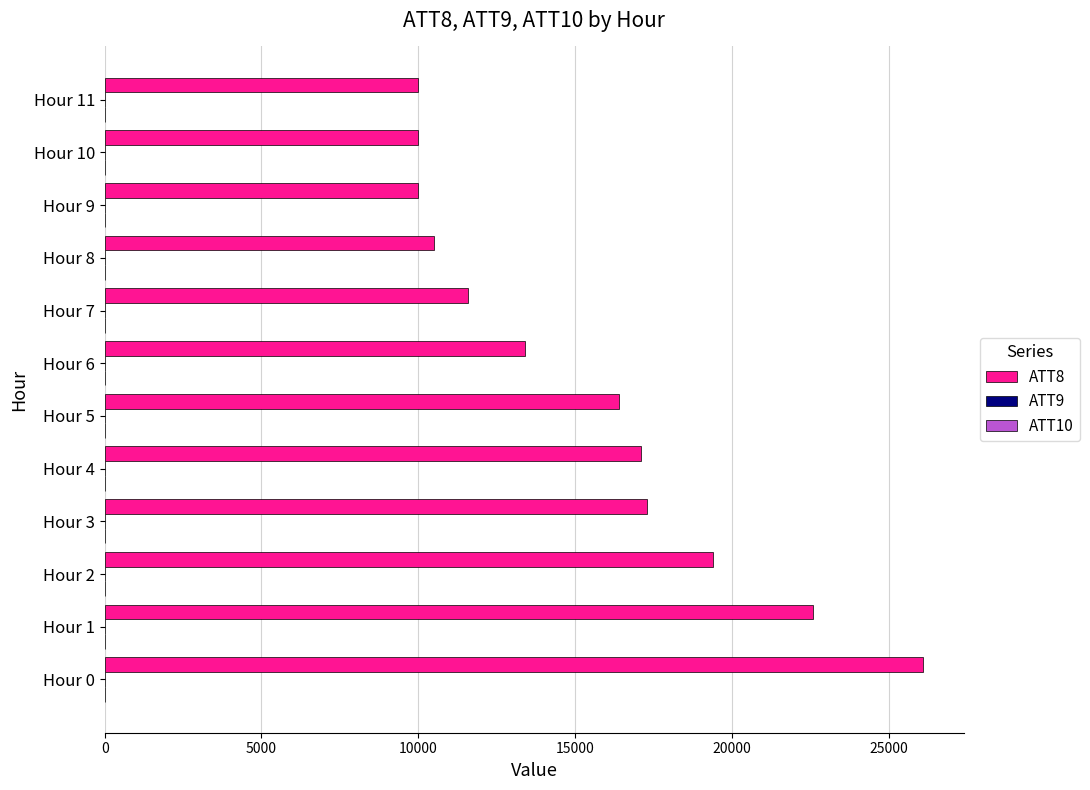

The value of ATT8 at Hour 0 is 26100.0. True or false?

True